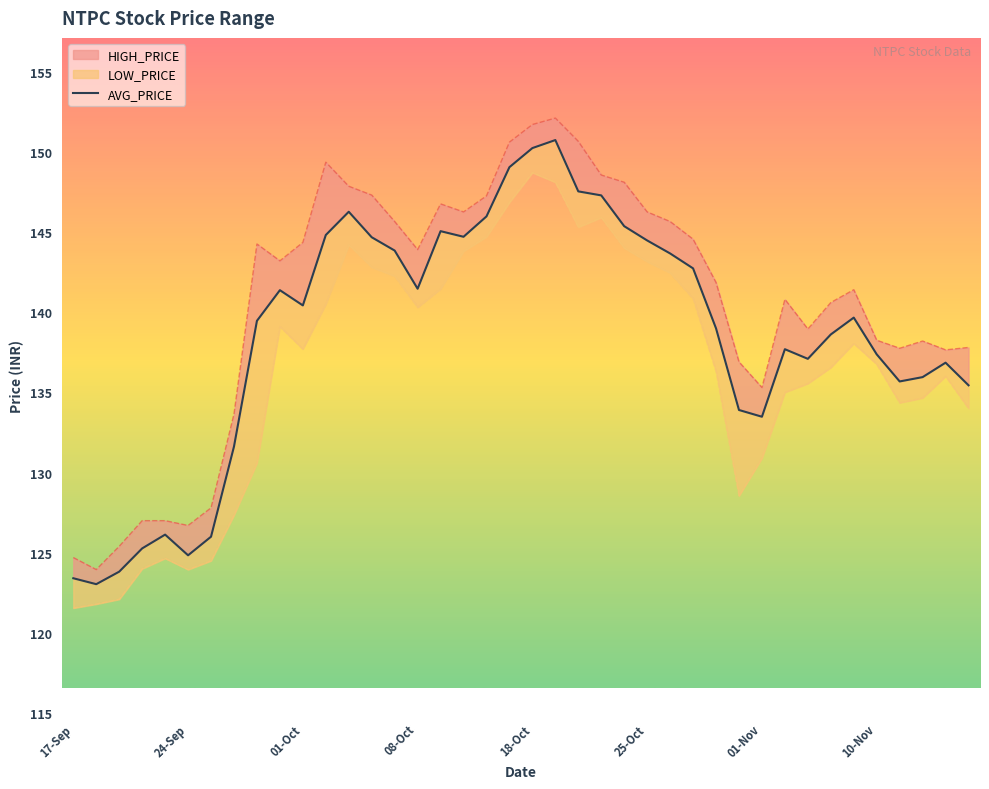

True or false: LOW_PRICE and AVG_PRICE intersect in this chart.

False